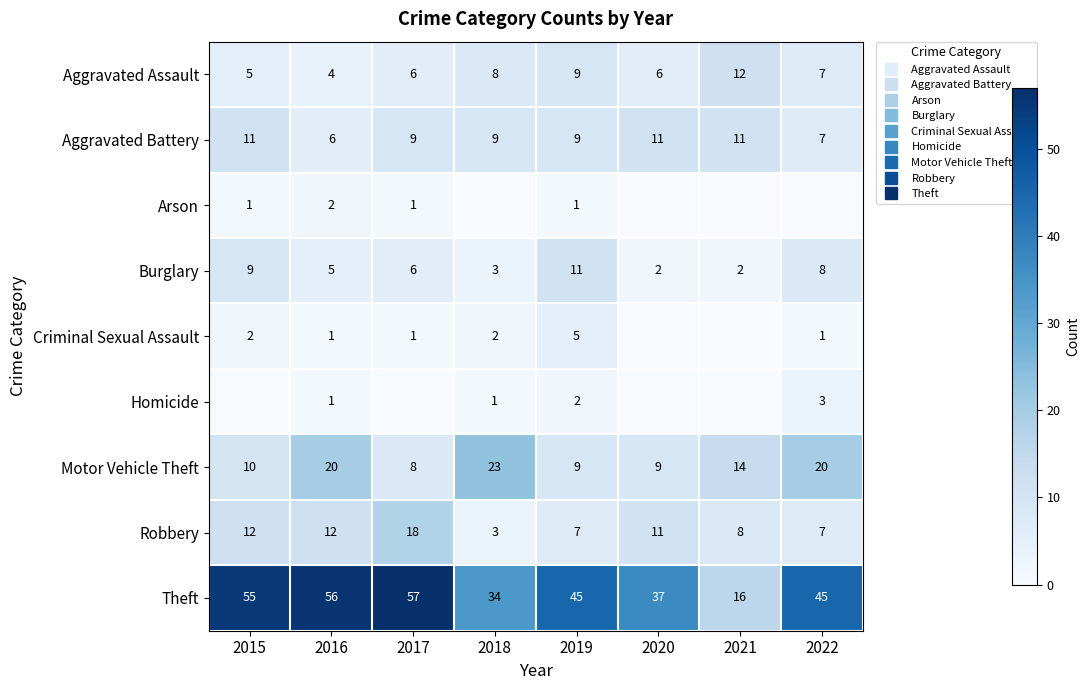

Is it true that Homicide equals 1 at 2019?

False